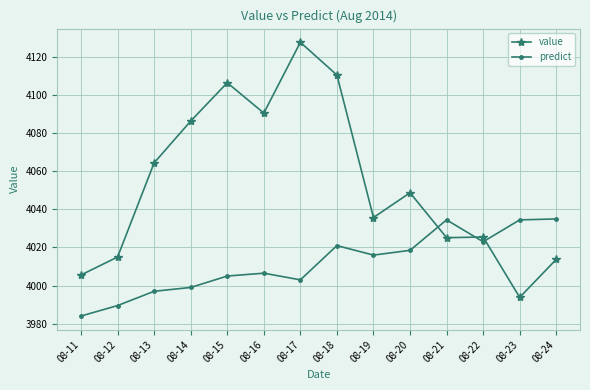

What is the maximum value for value?

4127.8